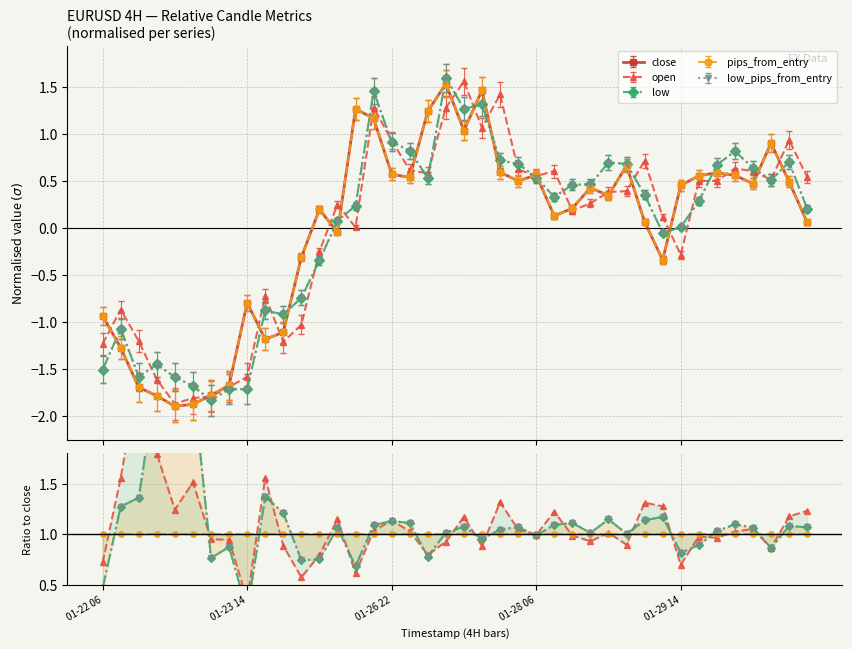

What is the minimum value for low?

0.2